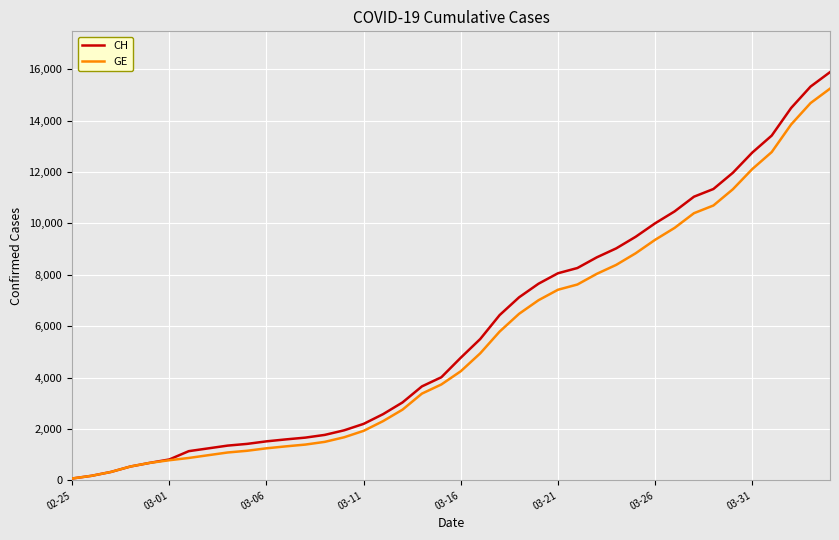

Which series has the widest spread of values?

CH